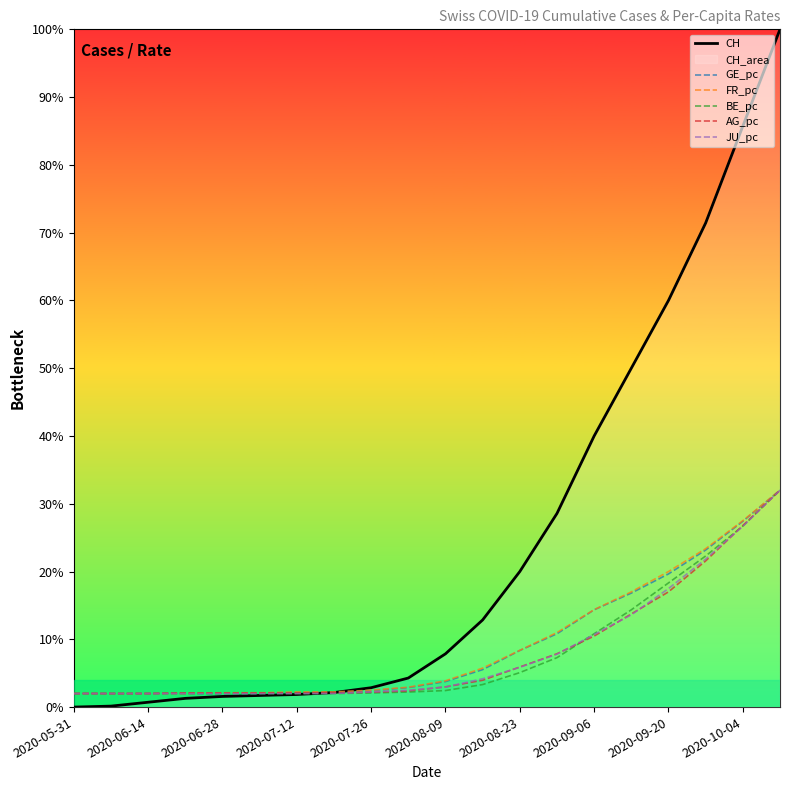

Which category has the lowest value across all series?

2020-05-31